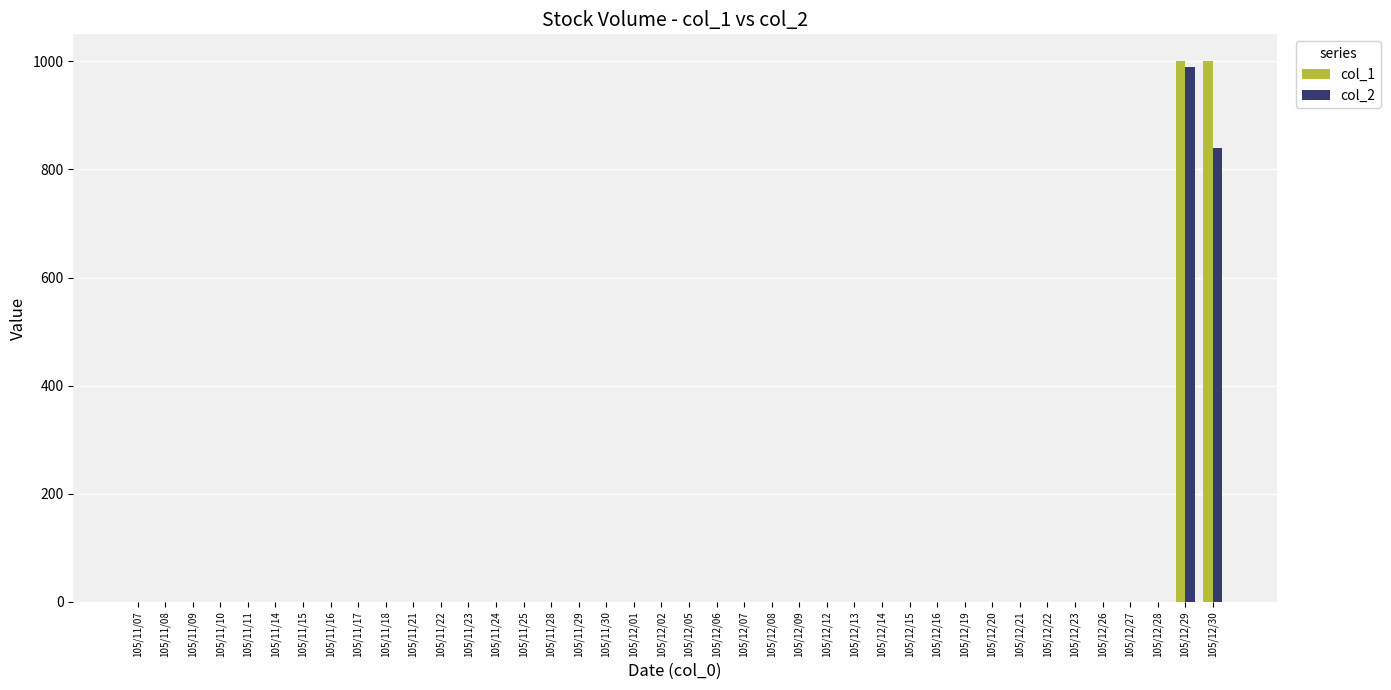

How many groups of bars are there?

40